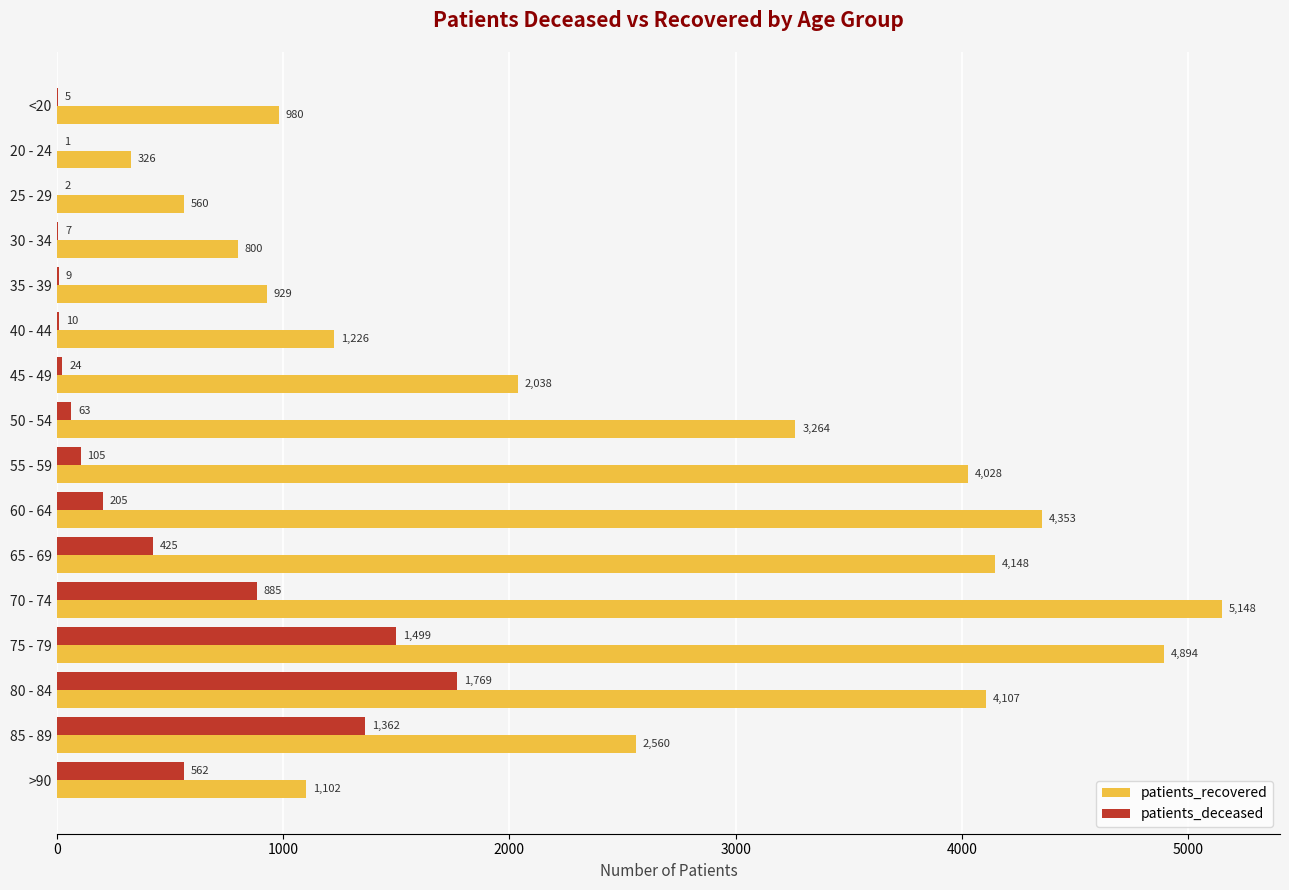

What value does the patients_deceased series have at 35 - 39?

9